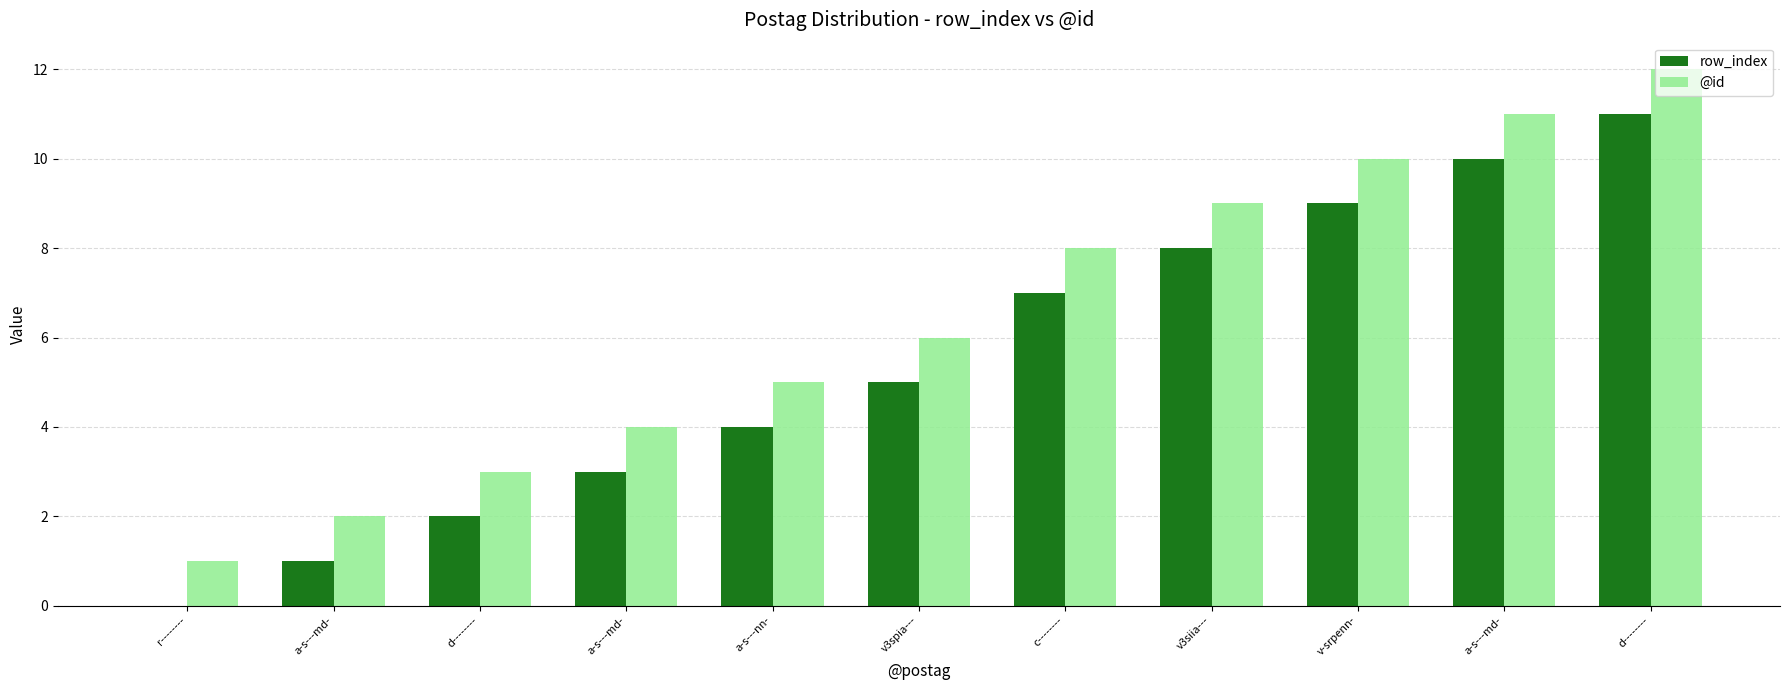

Is the value of @id at v3spia--- greater than the value of row_index at a-s---md-?

Yes